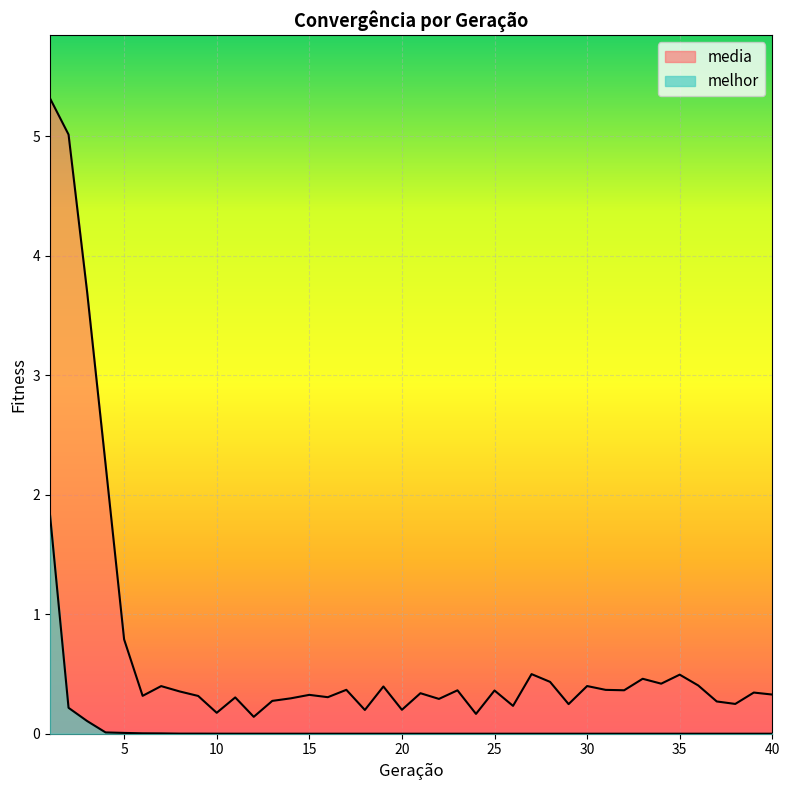

List the labels in order of melhor value, largest first.

1, 2, 3, 4, 5, 6, 7, 8, 9, 10, 11, 12, 13, 14, 15, 16, 17, 18, 19, 20, 21, 22, 23, 24, 25, 26, 27, 28, 29, 30, 31, 32, 33, 34, 35, 36, 37, 38, 39, 40